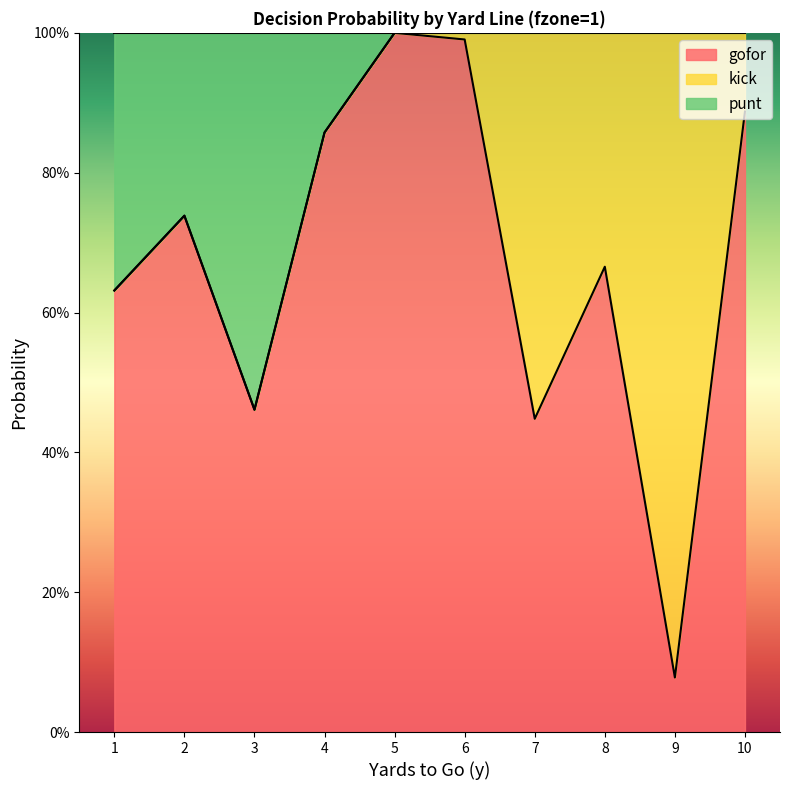

What are all the series names shown in the legend?

gofor, kick, punt